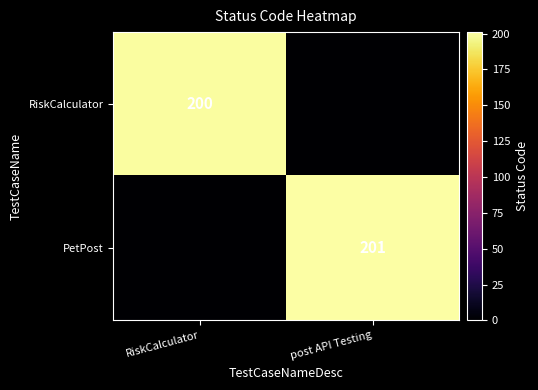

Between post API Testing and RiskCalculator, which is larger?

RiskCalculator